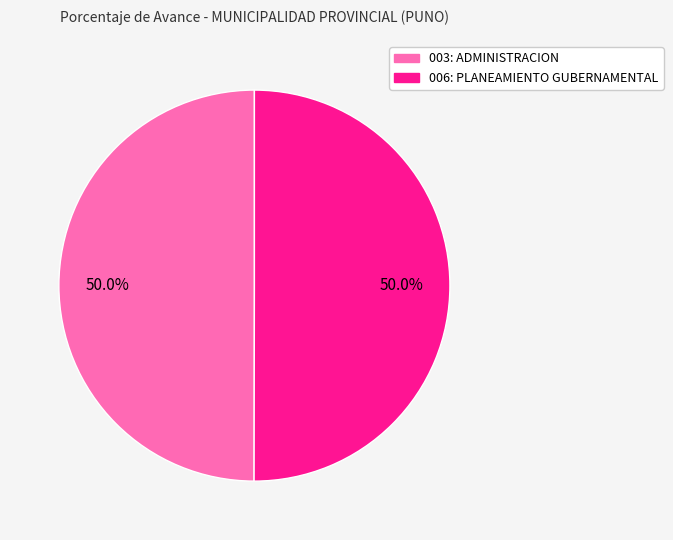

Is it true that 003: ADMINISTRACION is 50% of the pie?

True